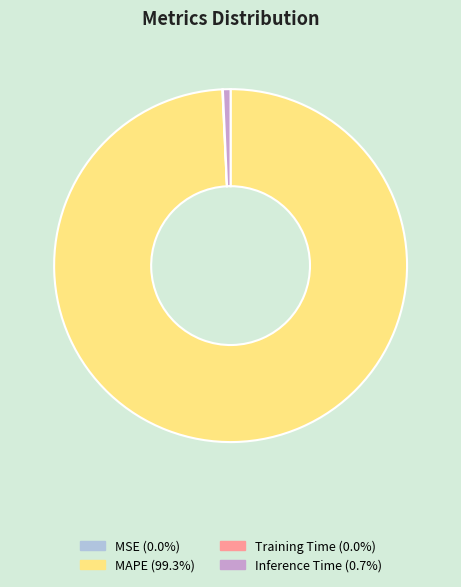

Is there a majority slice in this chart?

Yes